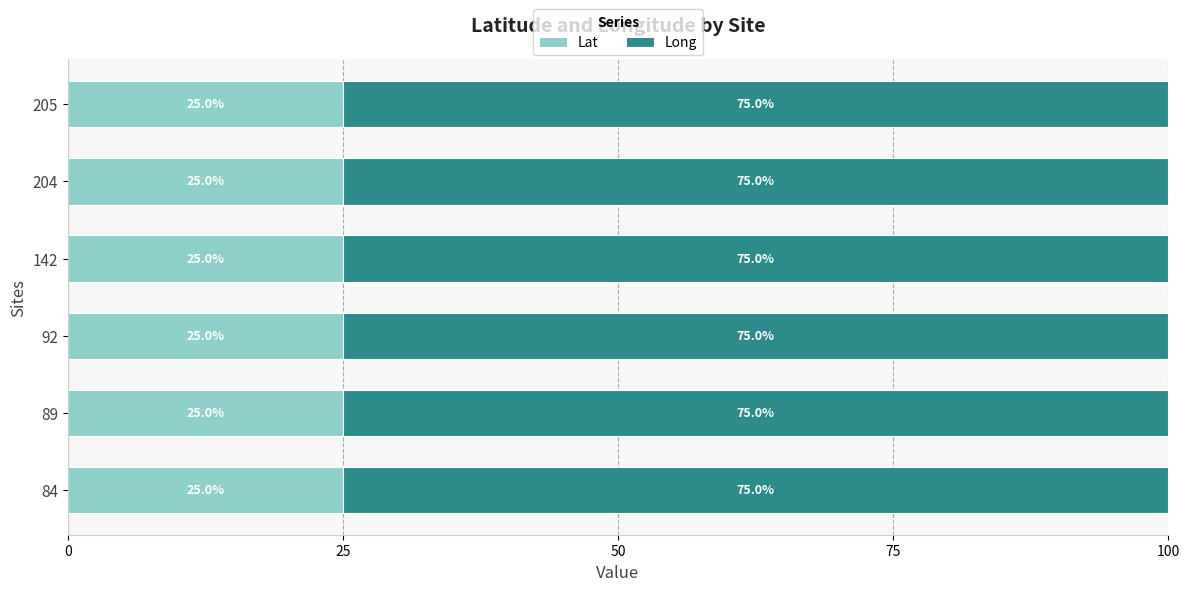

What is the total value across all series at 204?

100.0